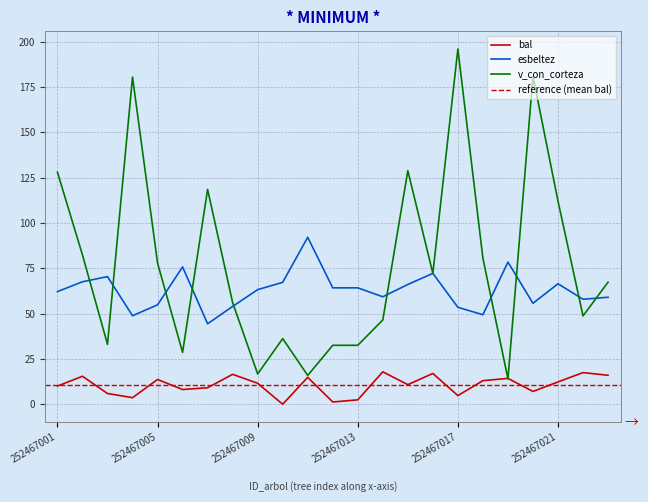

True or false: v_con_corteza has a value of 36.2 at 252467010.

True